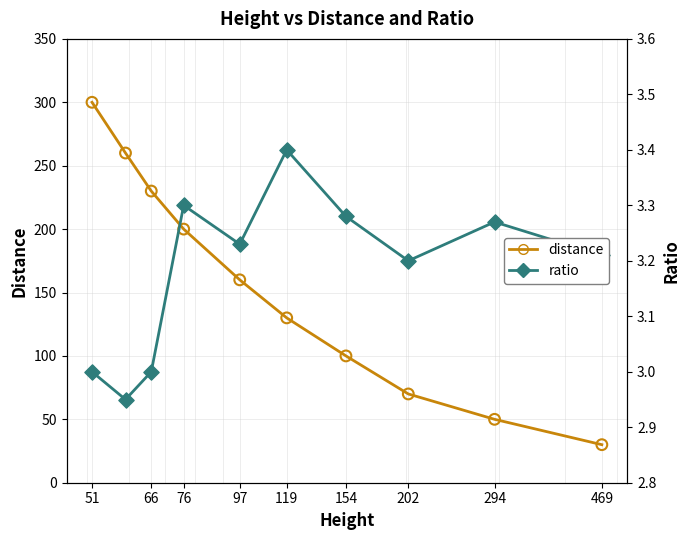

Which series reaches the minimum Y coordinate?

ratio